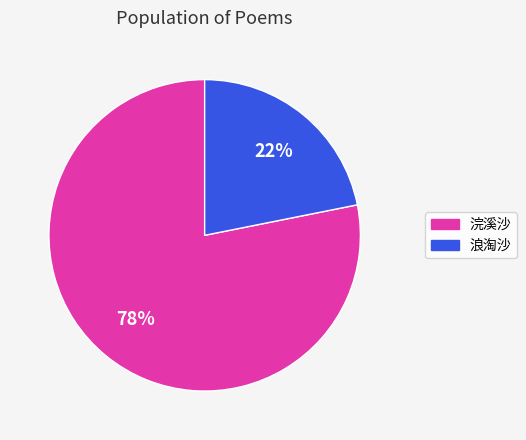

To the nearest percent, what is the average slice percentage?

50%